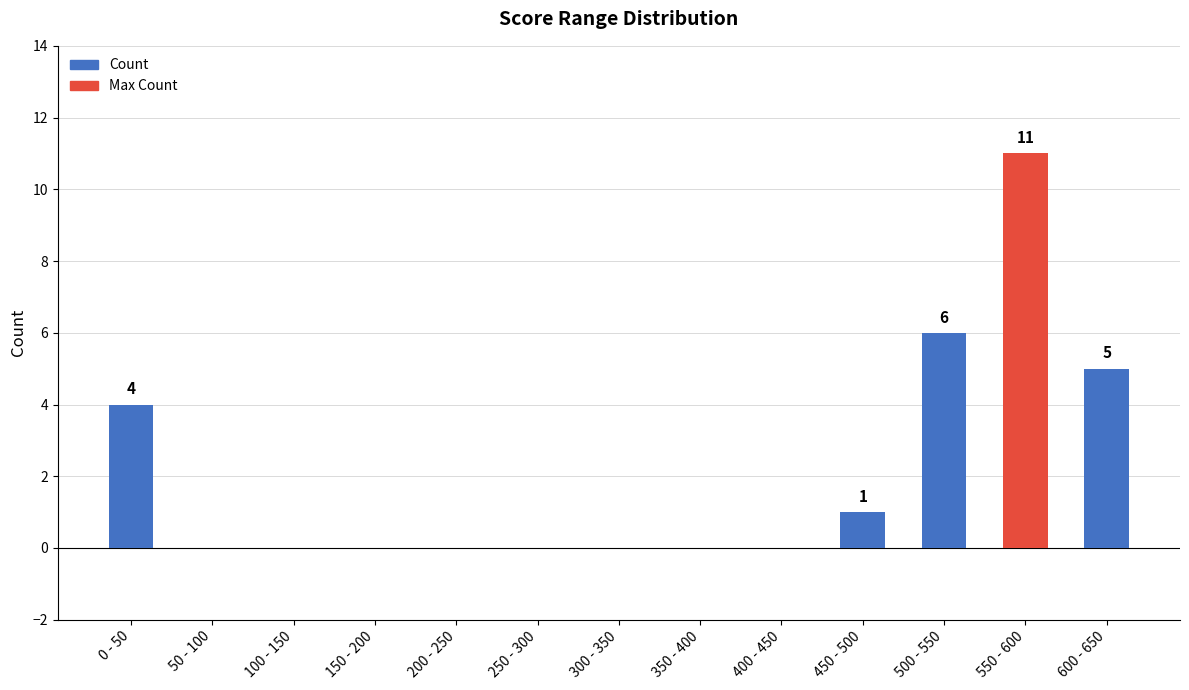

How many distinct data groups are displayed?

1